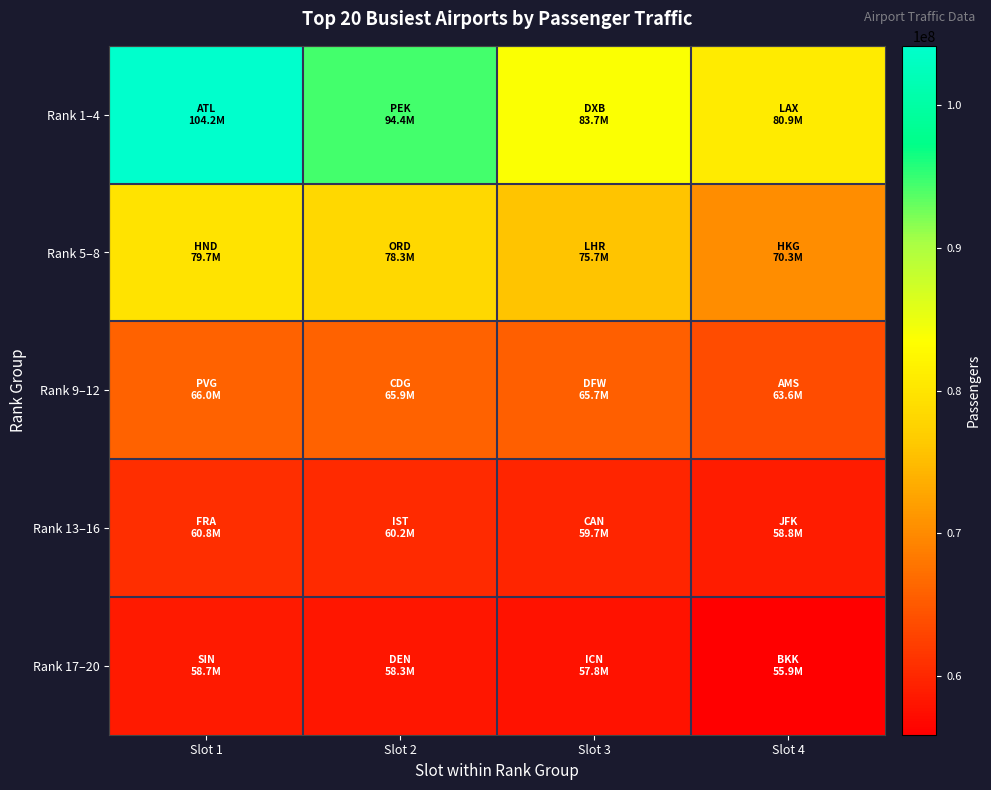

At how many categories does at least one series exceed 76375192?

4